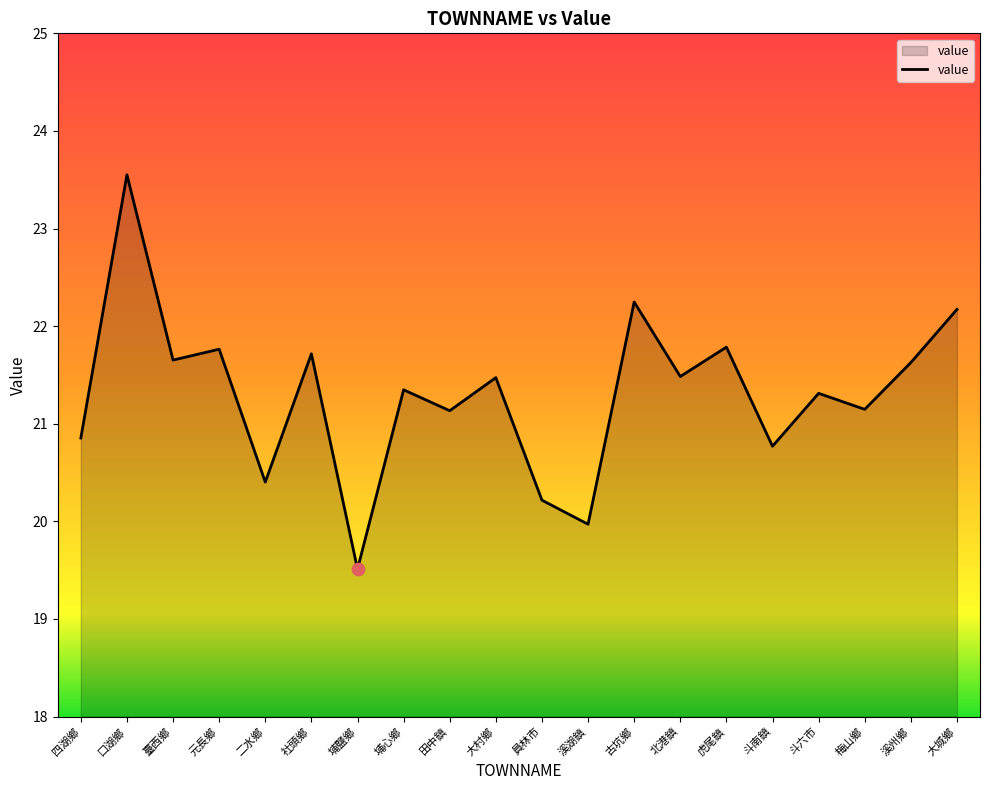

Which has a higher value, 大村鄉 or 口湖鄉?

口湖鄉